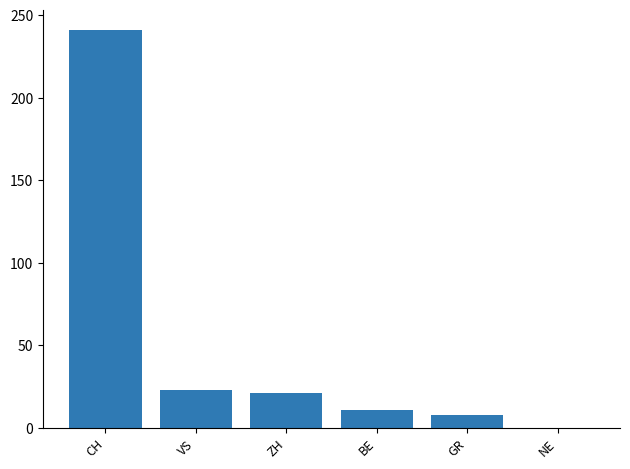

True or false: the data shows 11 at BE.

True